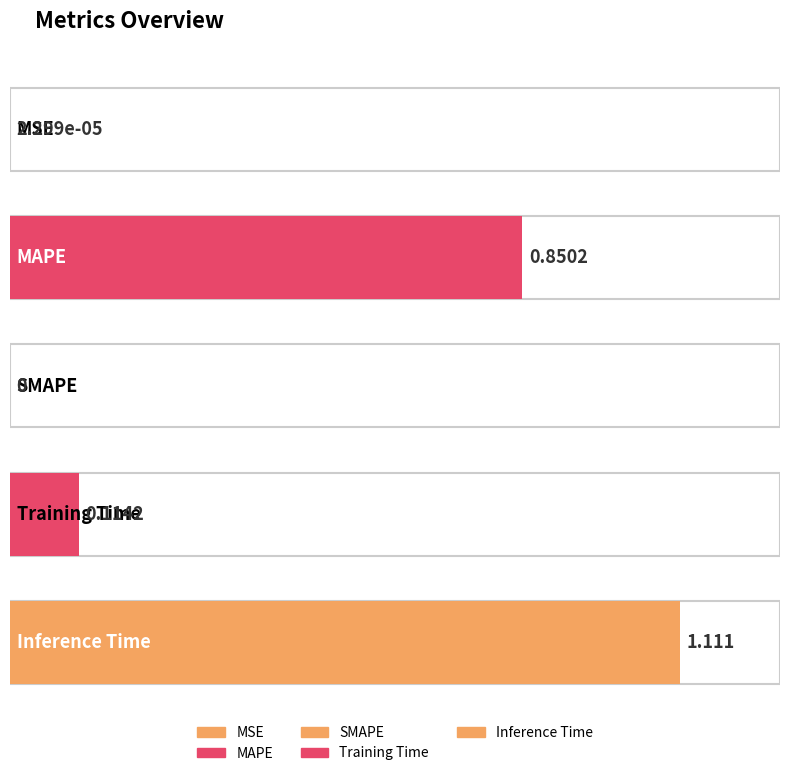

Which has a higher value, MSE or SMAPE?

MSE